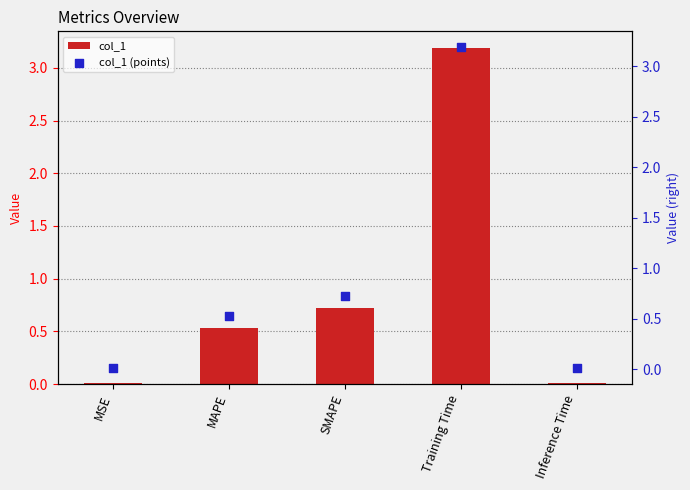

Which series reaches the minimum Y coordinate?

col_1